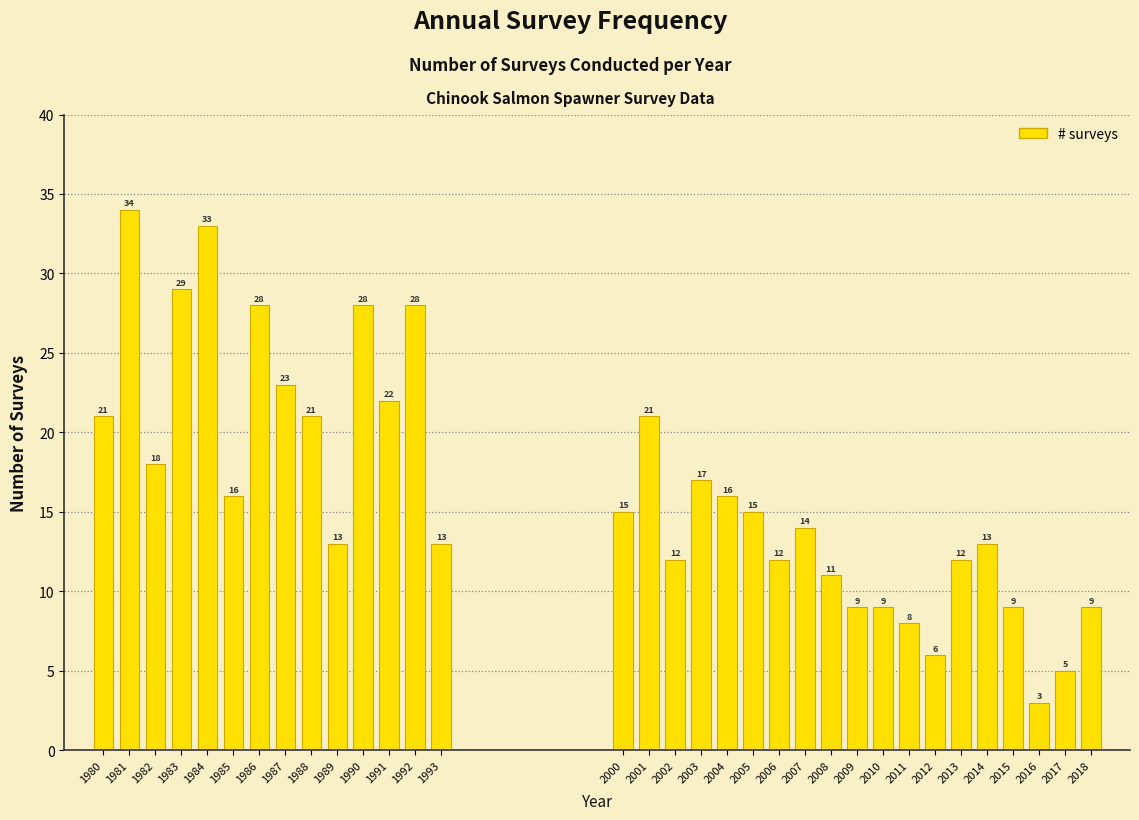

Reading left to right, extract all data points from this chart.

1980=21	1981=34	1982=18	1983=29	1984=33	1985=16	1986=28	1987=23	1988=21	1989=13	1990=28	1991=22	1992=28	1993=13	2000=15	2001=21	2002=12	2003=17	2004=16	2005=15	2006=12	2007=14	2008=11	2009=9	2010=9	2011=8	2012=6	2013=12	2014=13	2015=9	2016=3	2017=5	2018=9